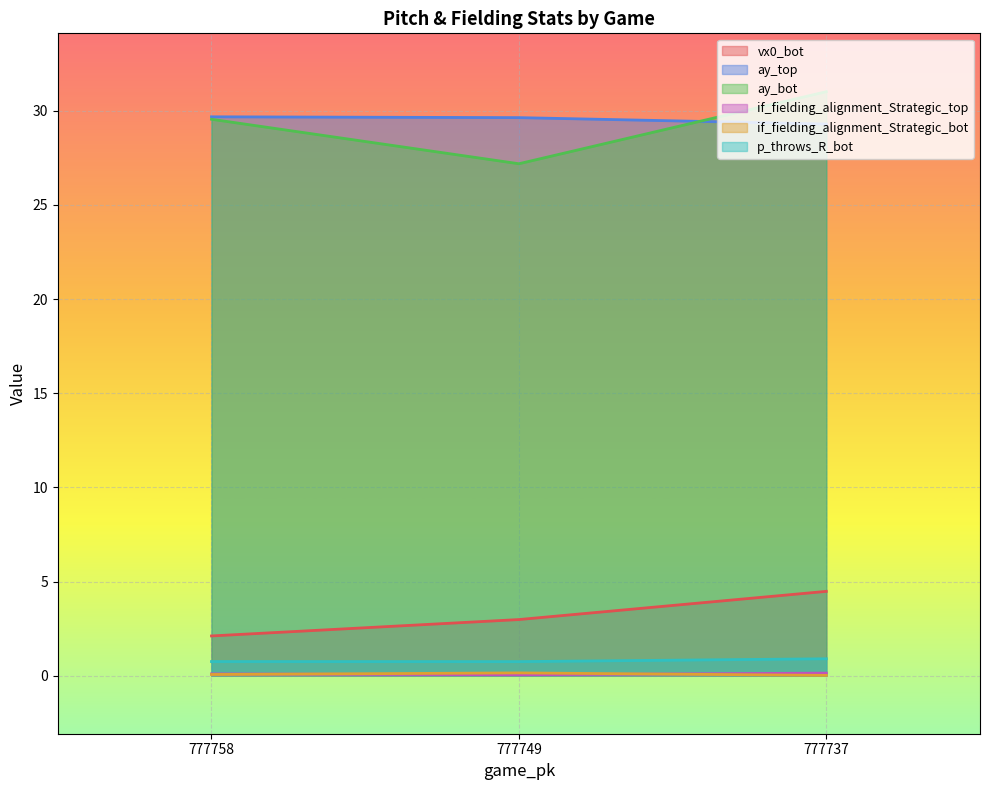

What is the difference between the vx0_bot values at 777758 and 777737?

2.4